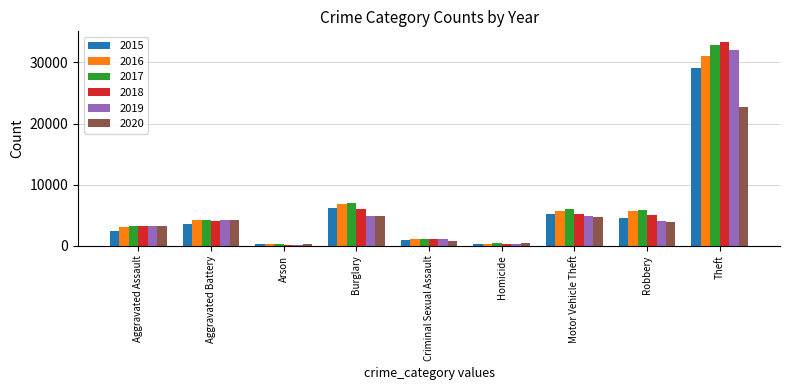

What is the sum of all 2015 values?

52437